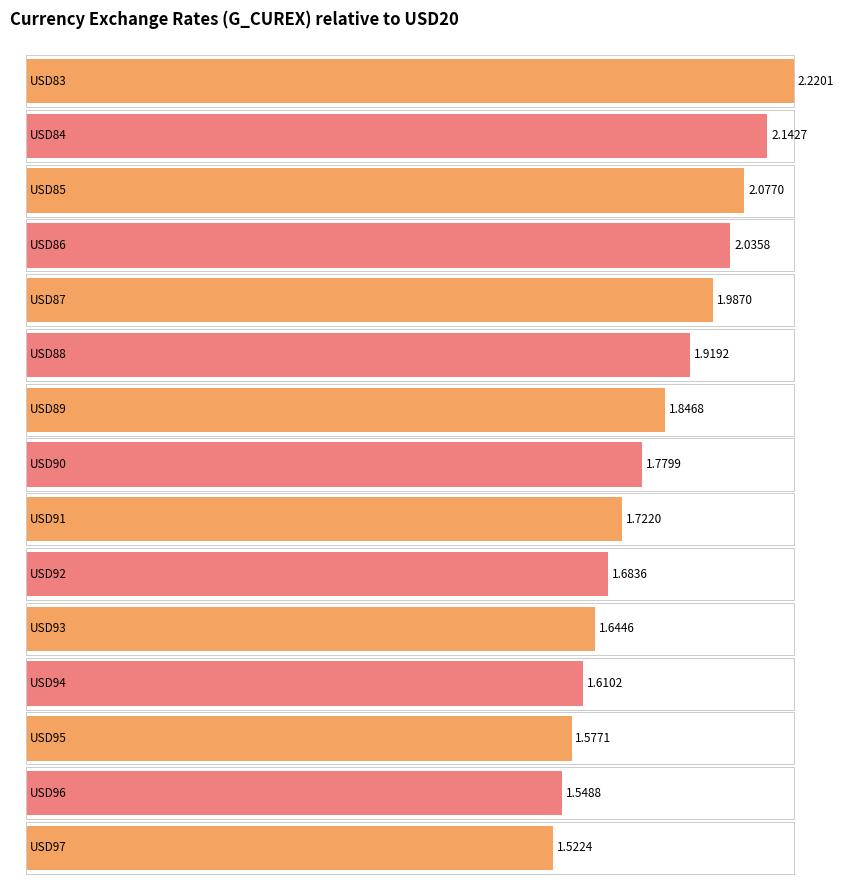

The value at USD94 is 1.6. True or false?

True